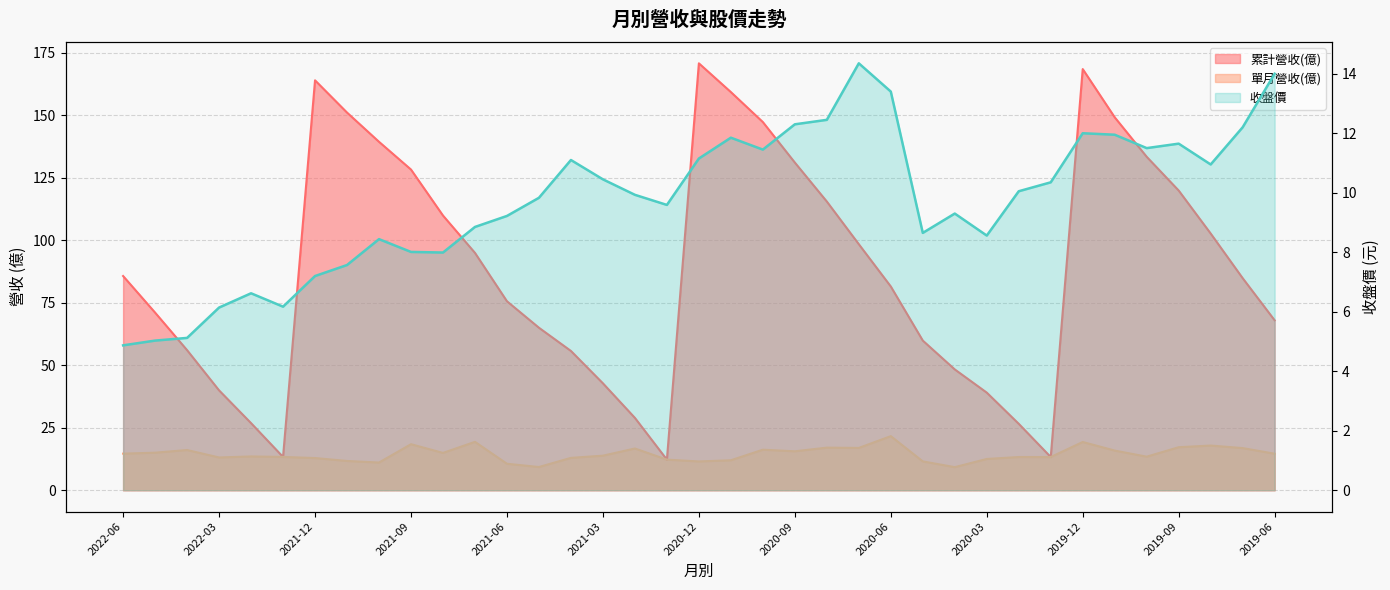

What is the difference between the highest and lowest values at 2019-11?

137.2